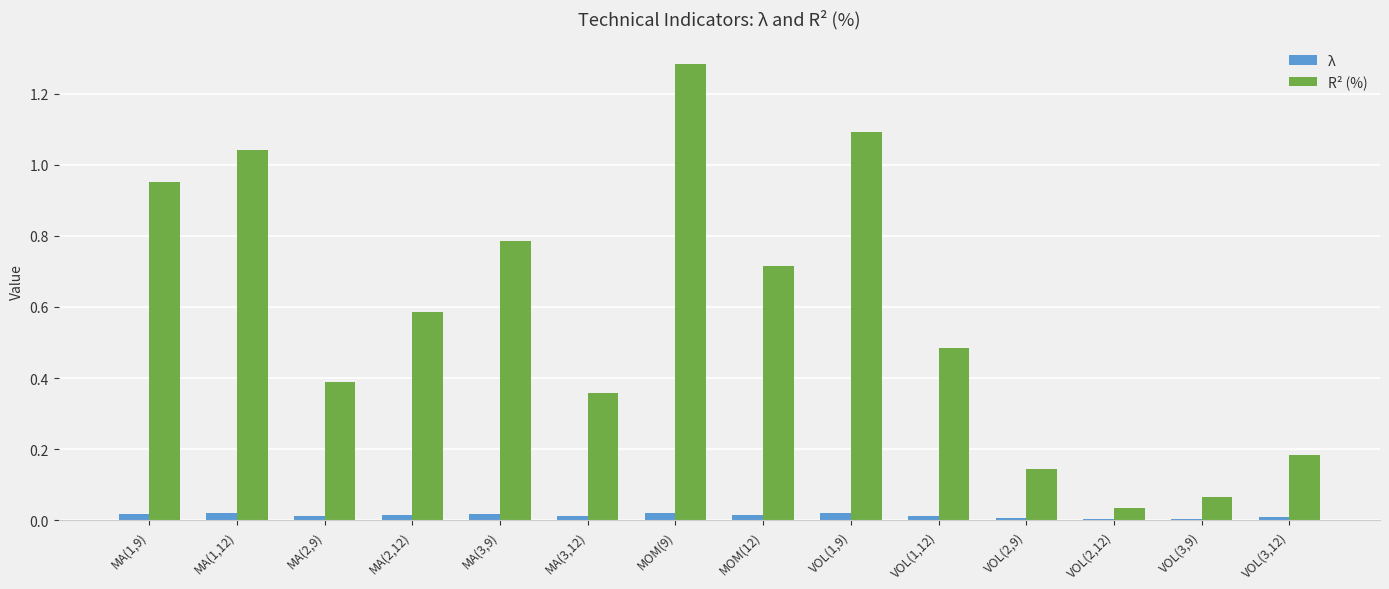

Is it true that λ equals 0.0 at VOL(2,12)?

True